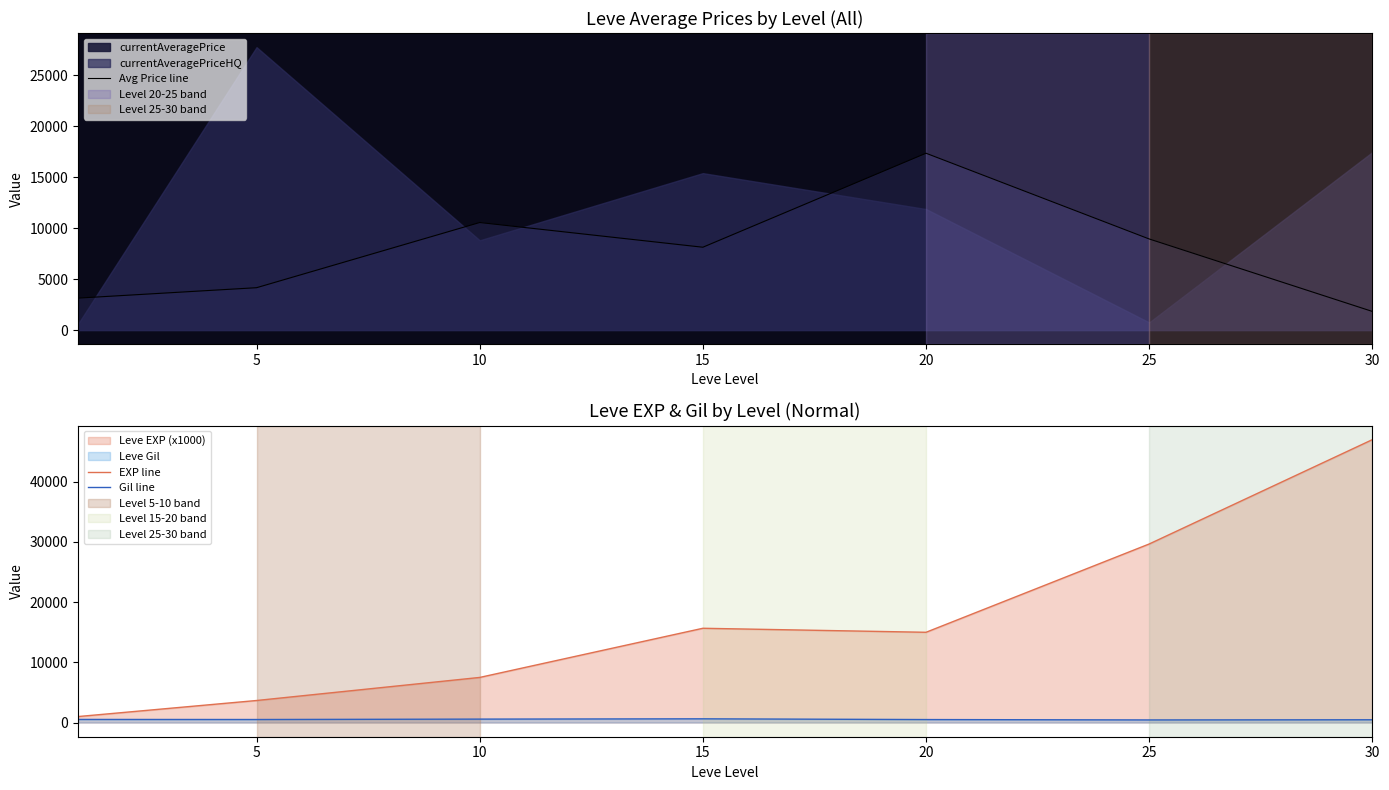

What is the difference between the maximum and minimum values in the Avg Price line series?

15508.0